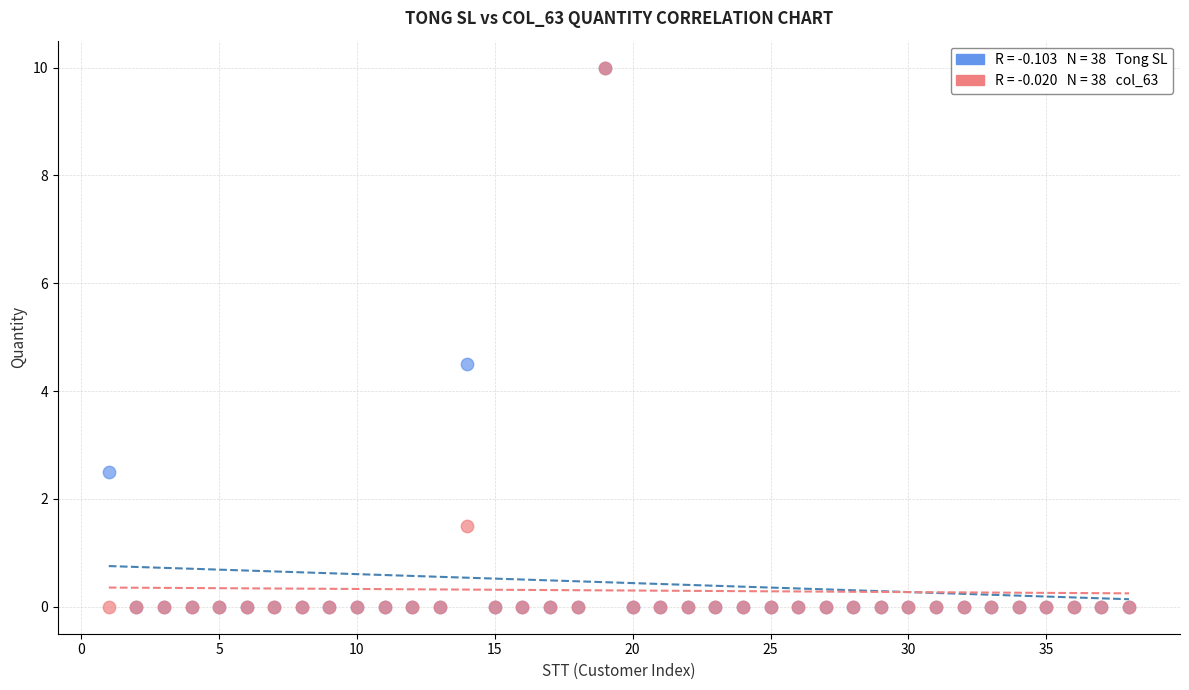

Across all series, what Y value is closest to 5?

4.5